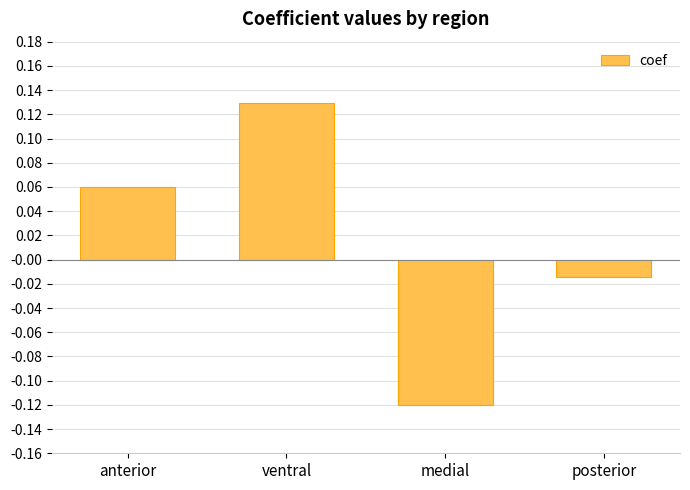

Where does the data first go above 0?

anterior